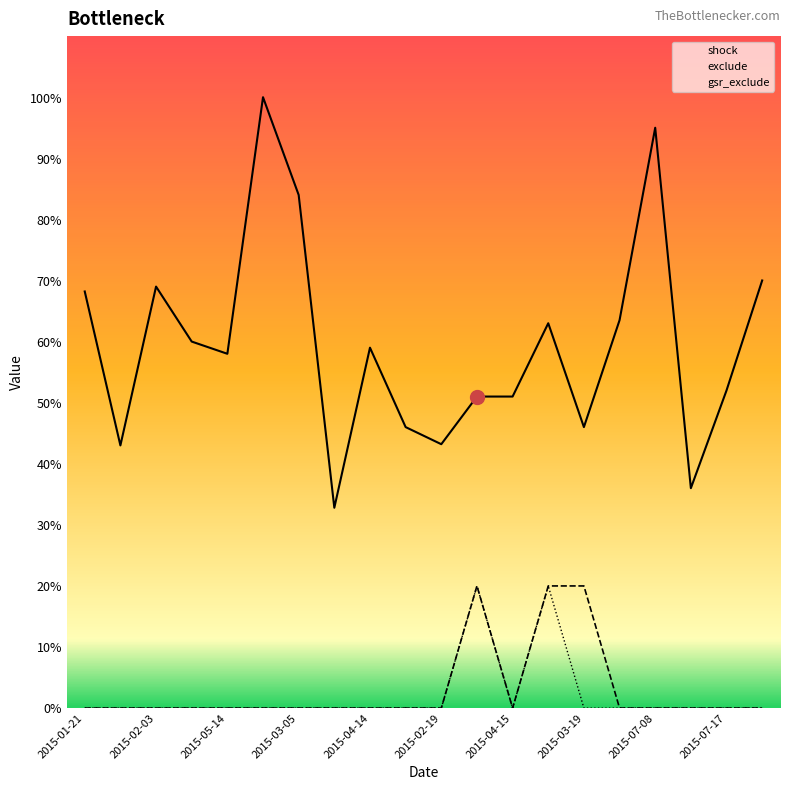

What is the spread (max minus min) of values at 2015-01-21?

68.2